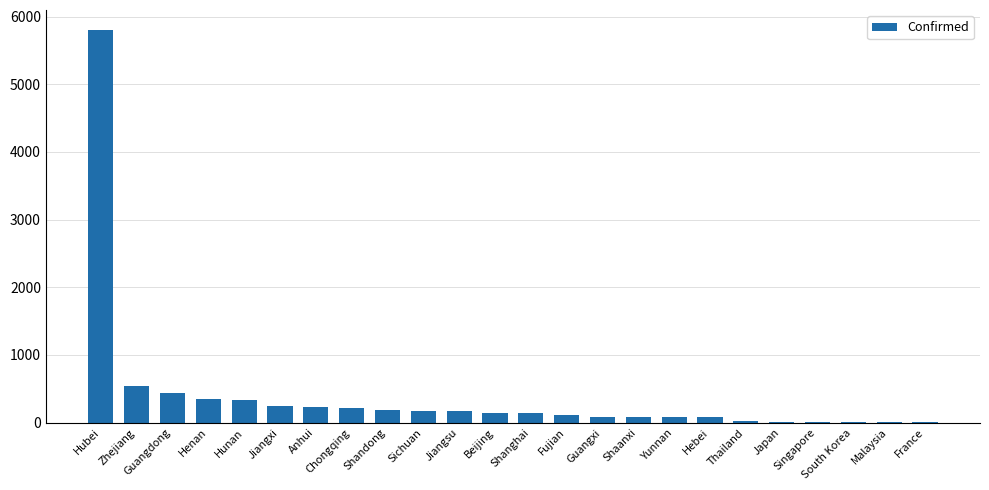

Which has a higher value, France or Anhui?

Anhui